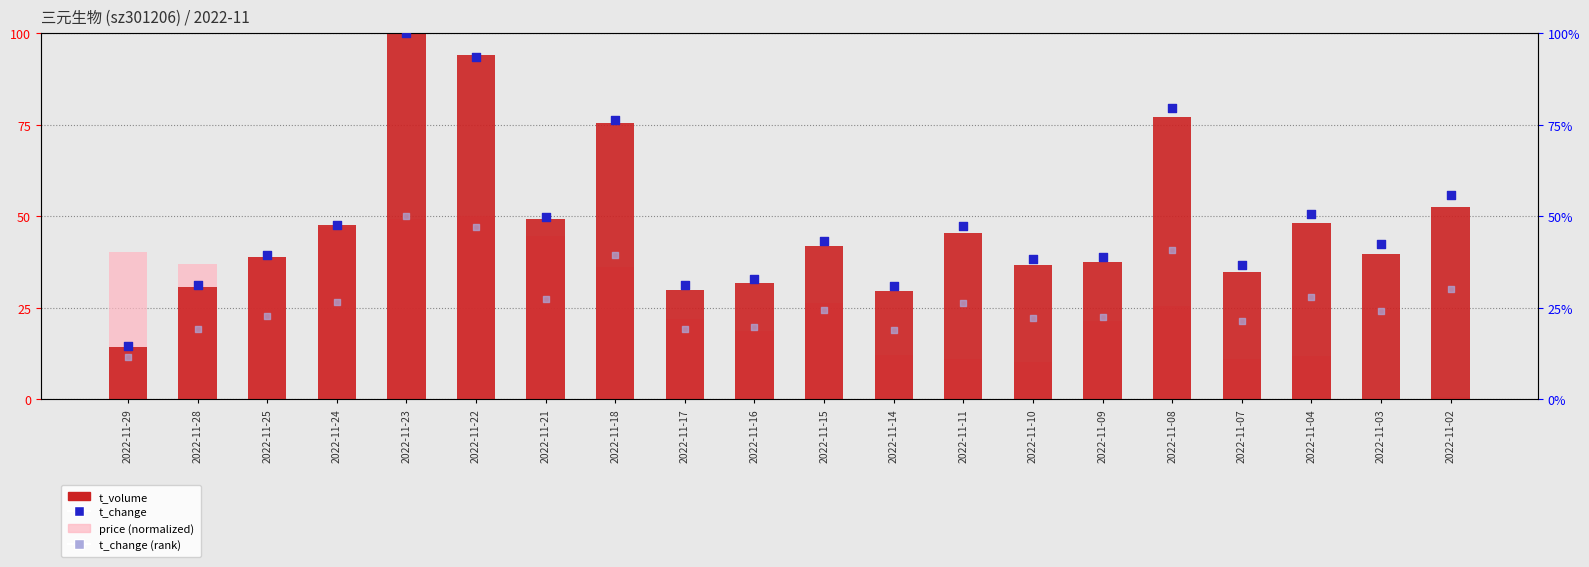

Which series has the largest Y range (max minus min)?

t_volume